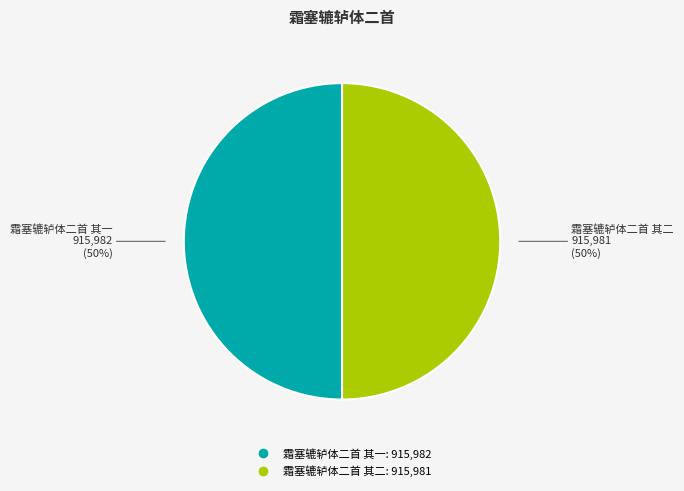

How many segments does this pie chart have?

2